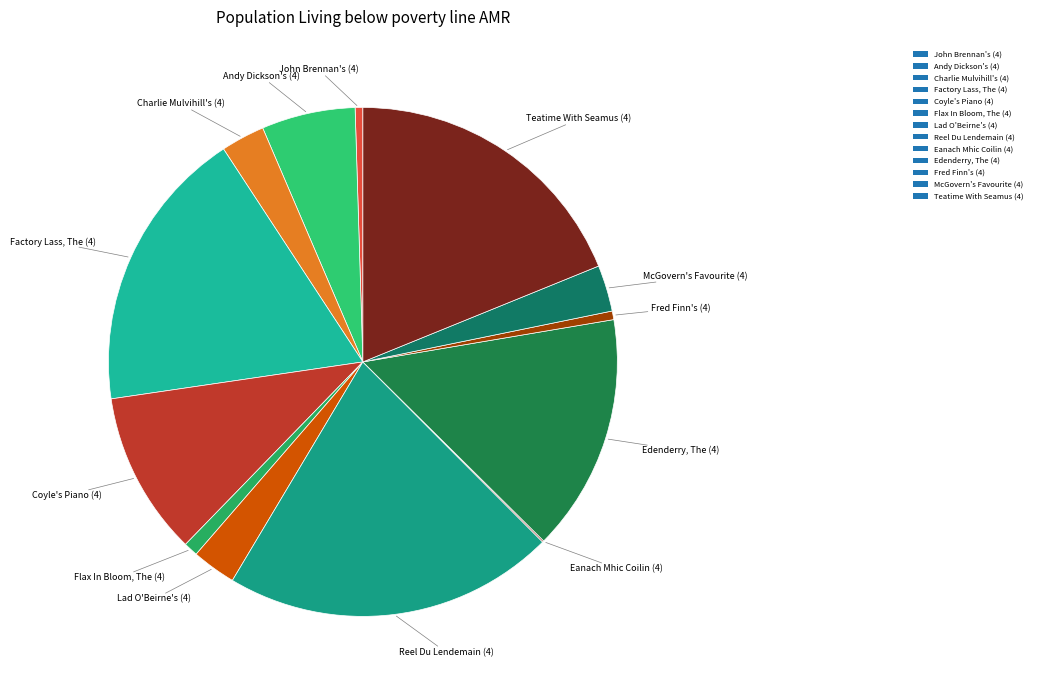

Which category has the smallest portion of the pie?

Eanach Mhic Coilin (4)